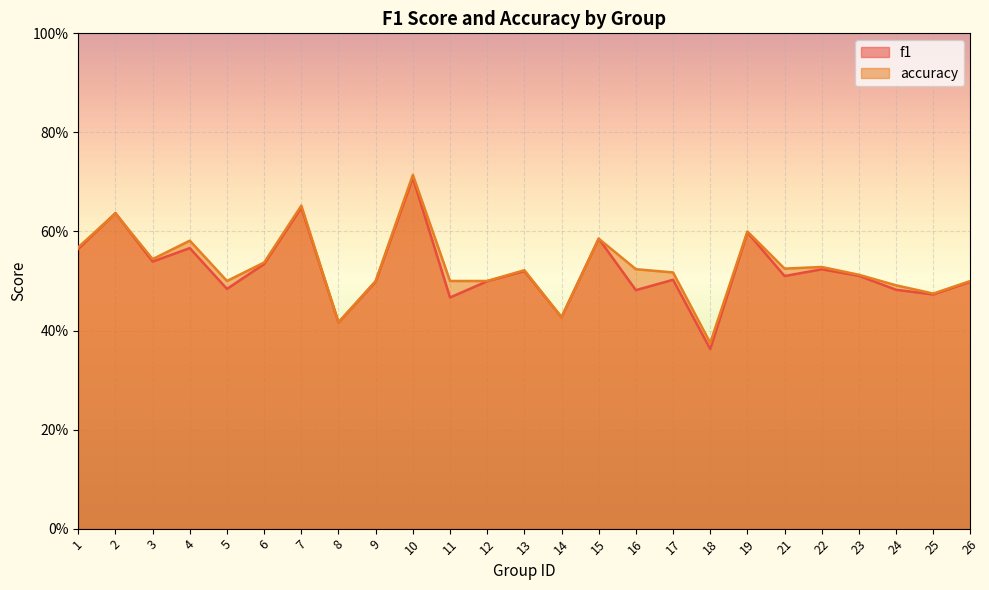

Is it true that accuracy equals 0.1 at 8?

False